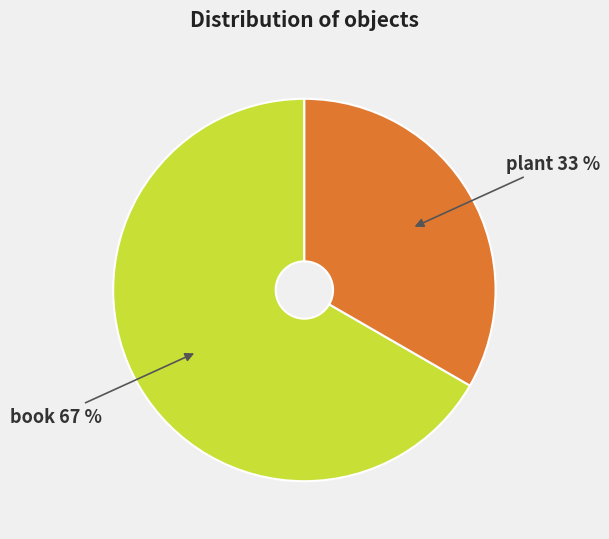

Does any single category account for the majority?

Yes